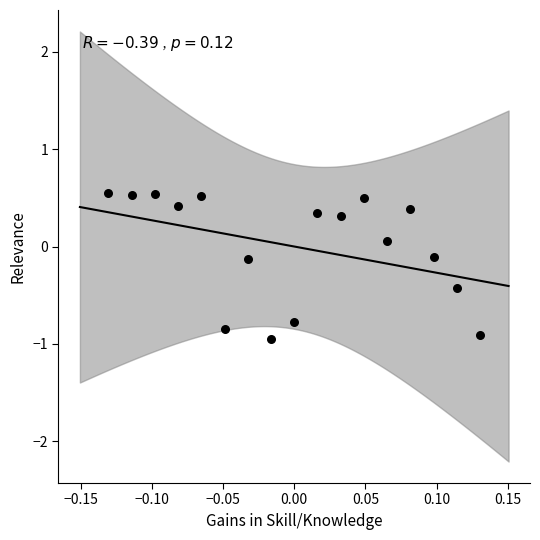

What is the range of Y values (max minus min)?

1.5